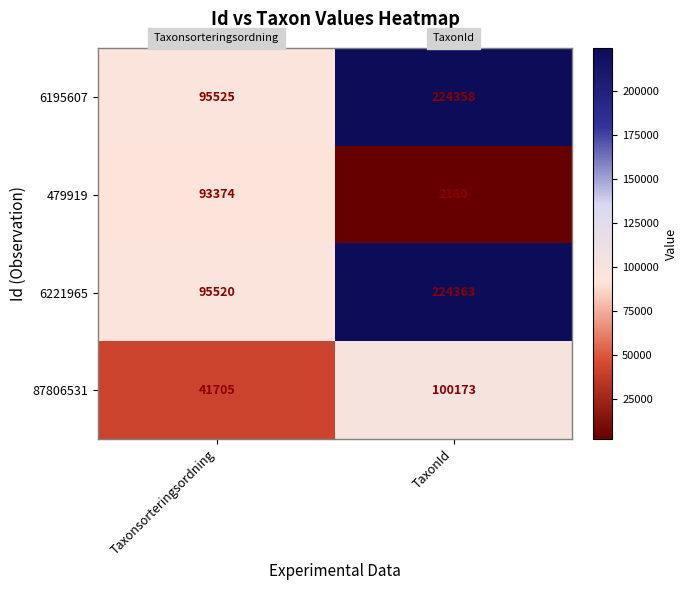

Between Taxonsorteringsordning and TaxonId, which series saw the biggest shift?

6221965